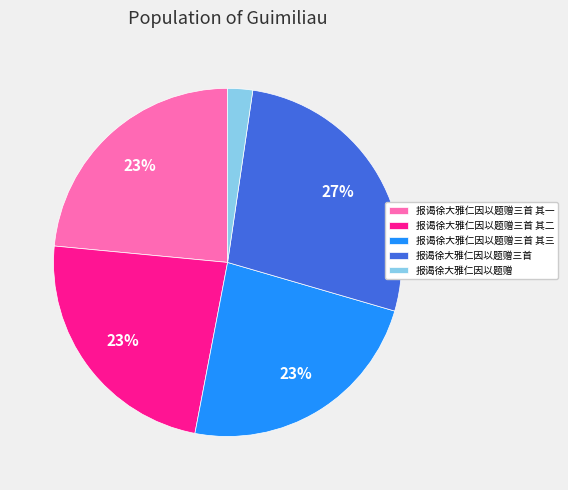

Which has a higher value, 报谒徐大雅仁因以题赠三首 or 报谒徐大雅仁因以题赠三首 其二?

报谒徐大雅仁因以题赠三首